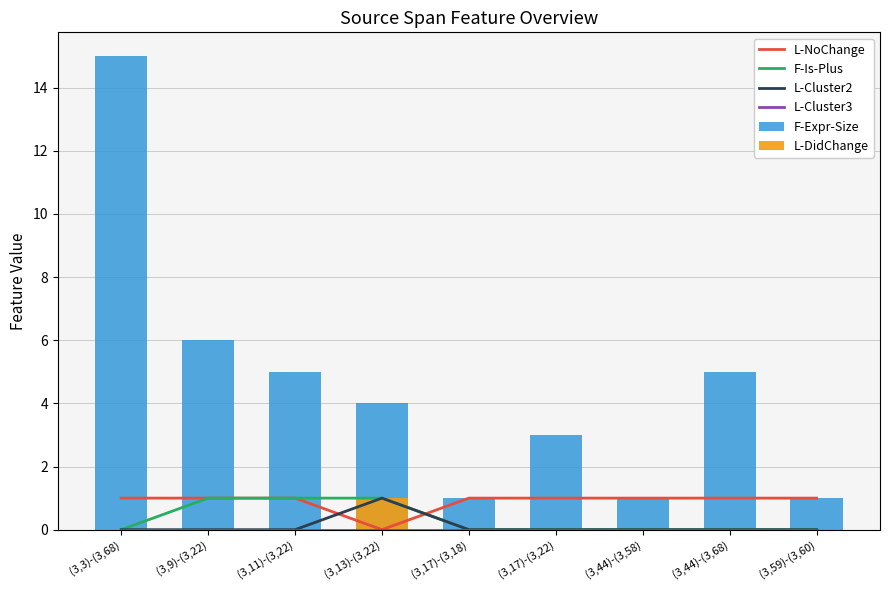

Is it true that F-Expr-Size equals 0 at (3,17)-(3,18)?

False